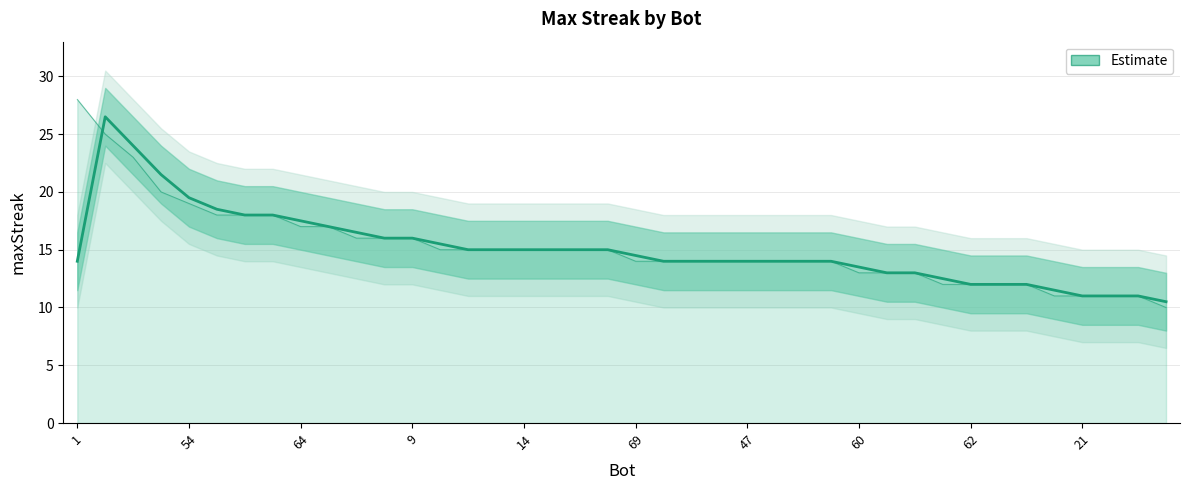

Read the value at 46.

14